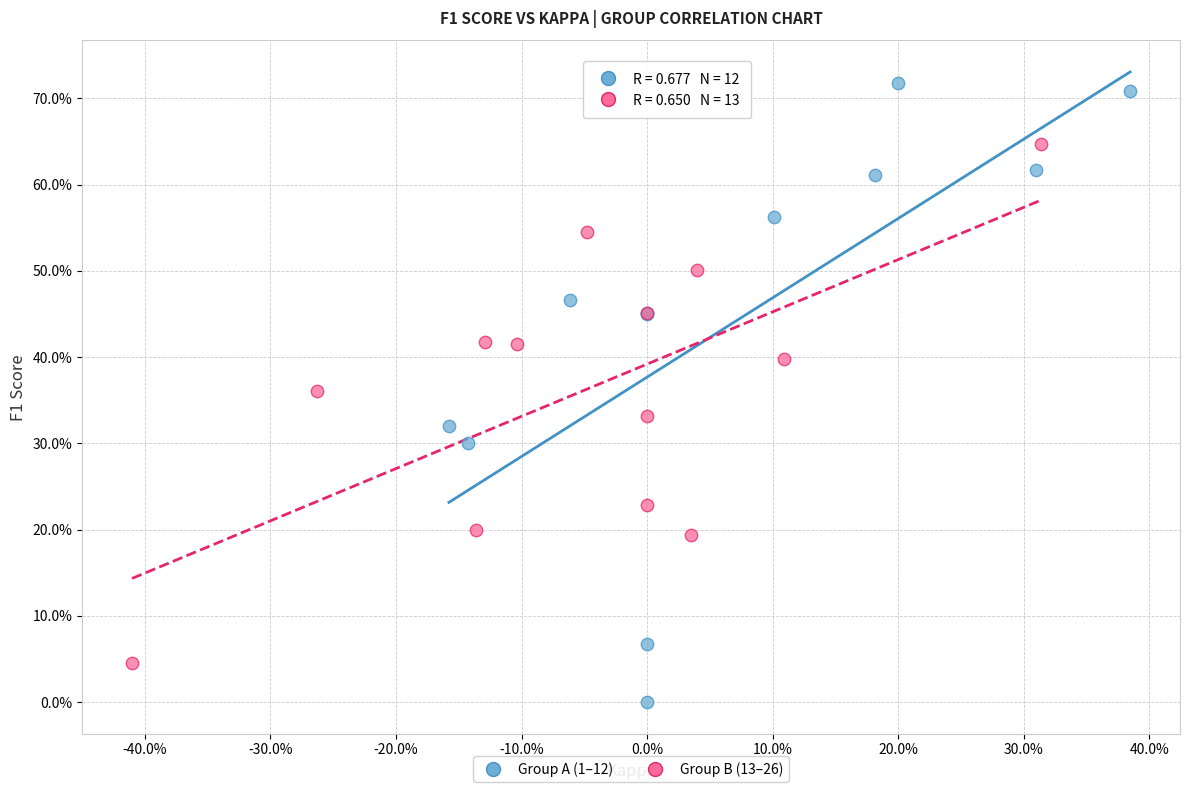

What are all the series names shown in the legend?

Group A (1–12), Group B (13–26)